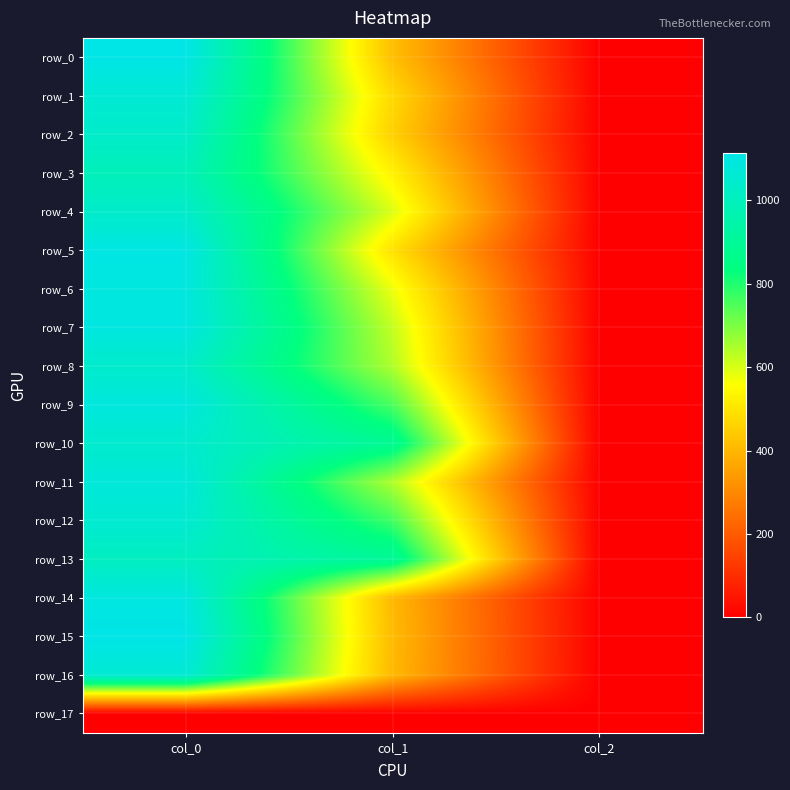

At which category is the sum across all series the highest?

col_0